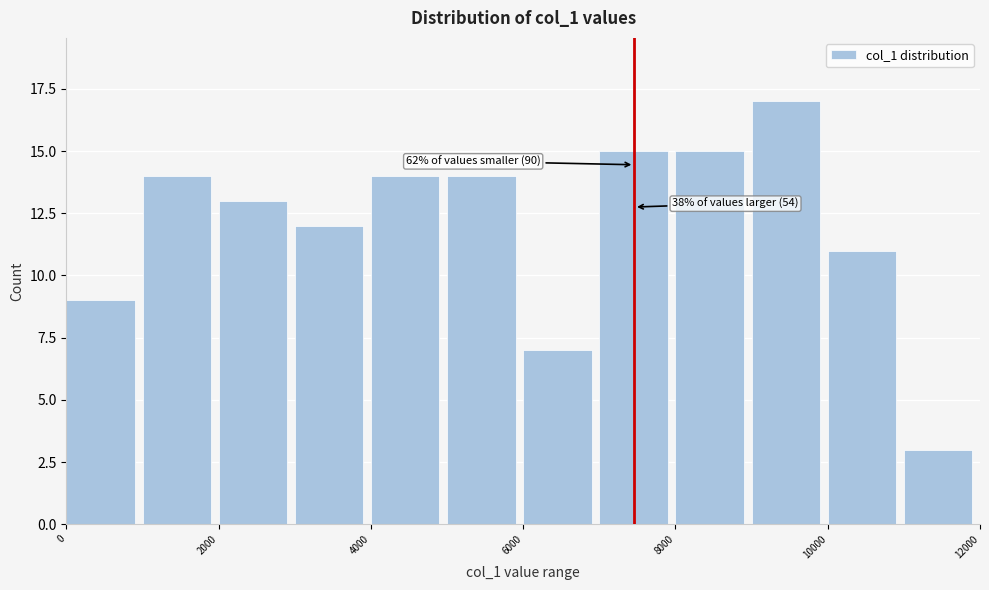

Which range on the x-axis has the tallest bar?

9000 to 10000